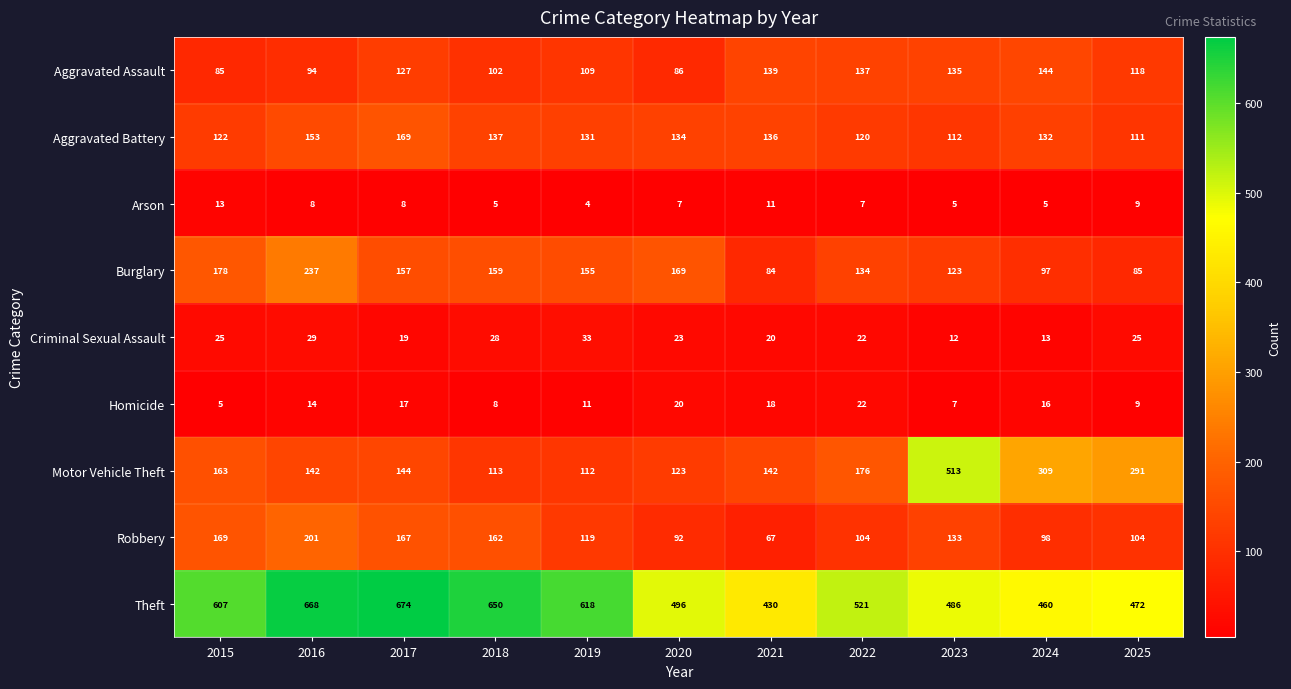

True or false: Arson has a value of 11 at 2021.

True